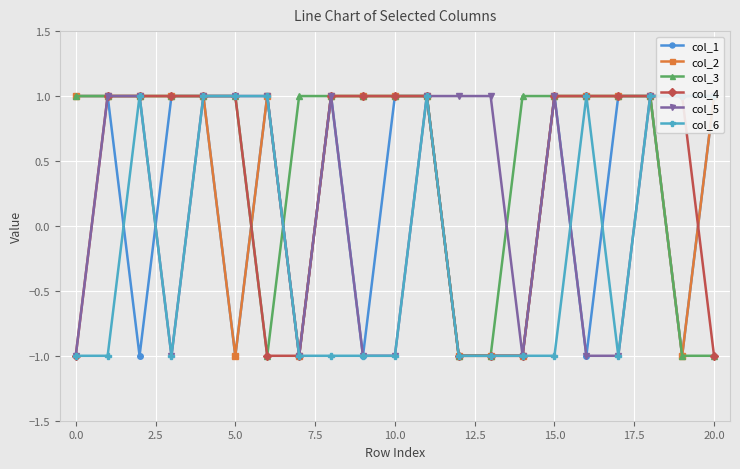

Count the col_2 values in the range -1 to 1.

21